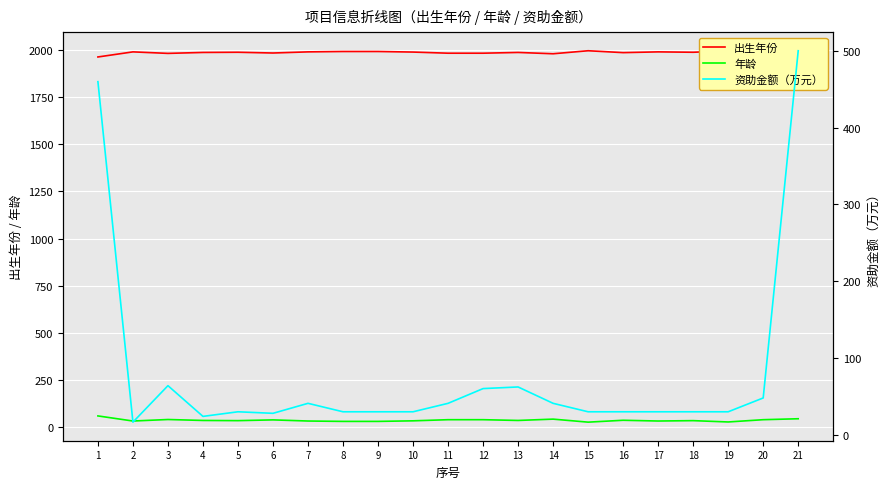

Reading right to left, list all the values displayed in this chart.

出生年份: 21=1977.0	20=1982.0	19=1994.0	18=1987.0	17=1989.0	16=1985.0	15=1995.0	14=1979.0	13=1986.0	12=1982.0	11=1982.0	10=1988.0	9=1991.0	8=1991.0	7=1989.0	6=1983.0	5=1987.0	4=1986.0	3=1981.0	2=1989.0	1=1962.0
年龄: 21=46.0	20=41.0	19=29.0	18=36.0	17=34.0	16=38.0	15=28.0	14=44.0	13=37.0	12=41.0	11=41.0	10=35.0	9=32.0	8=32.0	7=34.0	6=40.0	5=36.0	4=37.0	3=42.0	2=34.0	1=61.0
资助金额（万元）: 21=500.0	20=48.0	19=30.0	18=30.0	17=30.0	16=30.0	15=30.0	14=41.0	13=62.3	12=60.2	11=41.0	10=30.0	9=30.0	8=30.0	7=41.0	6=28.0	5=30.0	4=24.0	3=64.0	2=16.5	1=459.7